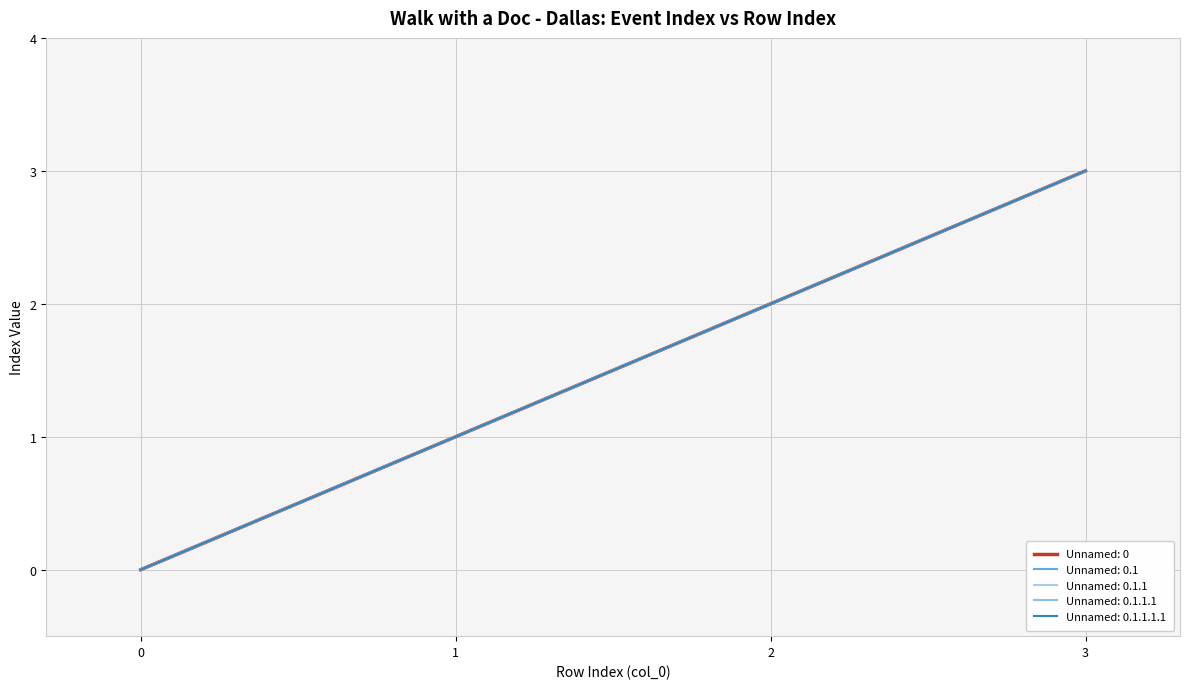

Does the chart display data point markers on the line(s)?

No